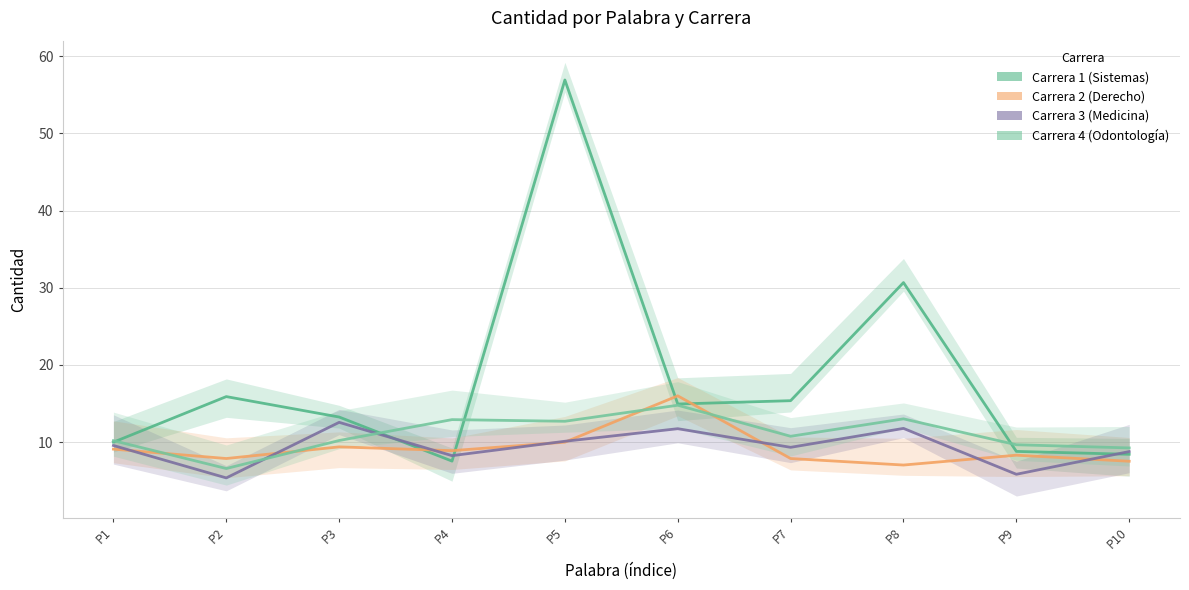

At which category does Carrera 4 (Odontología) reach its first local peak?

P4